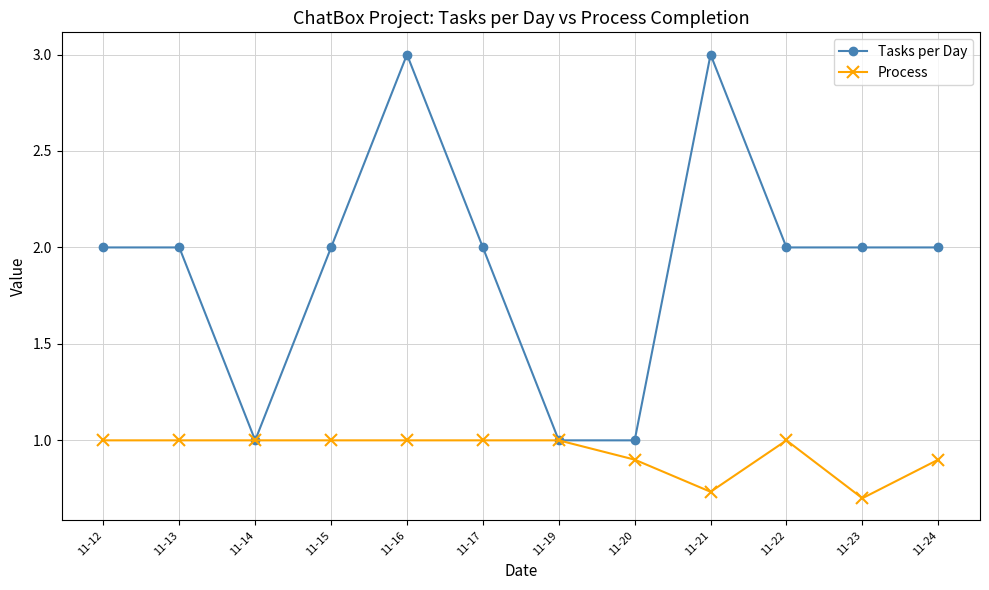

At which category is the sum across all series the highest?

11-16